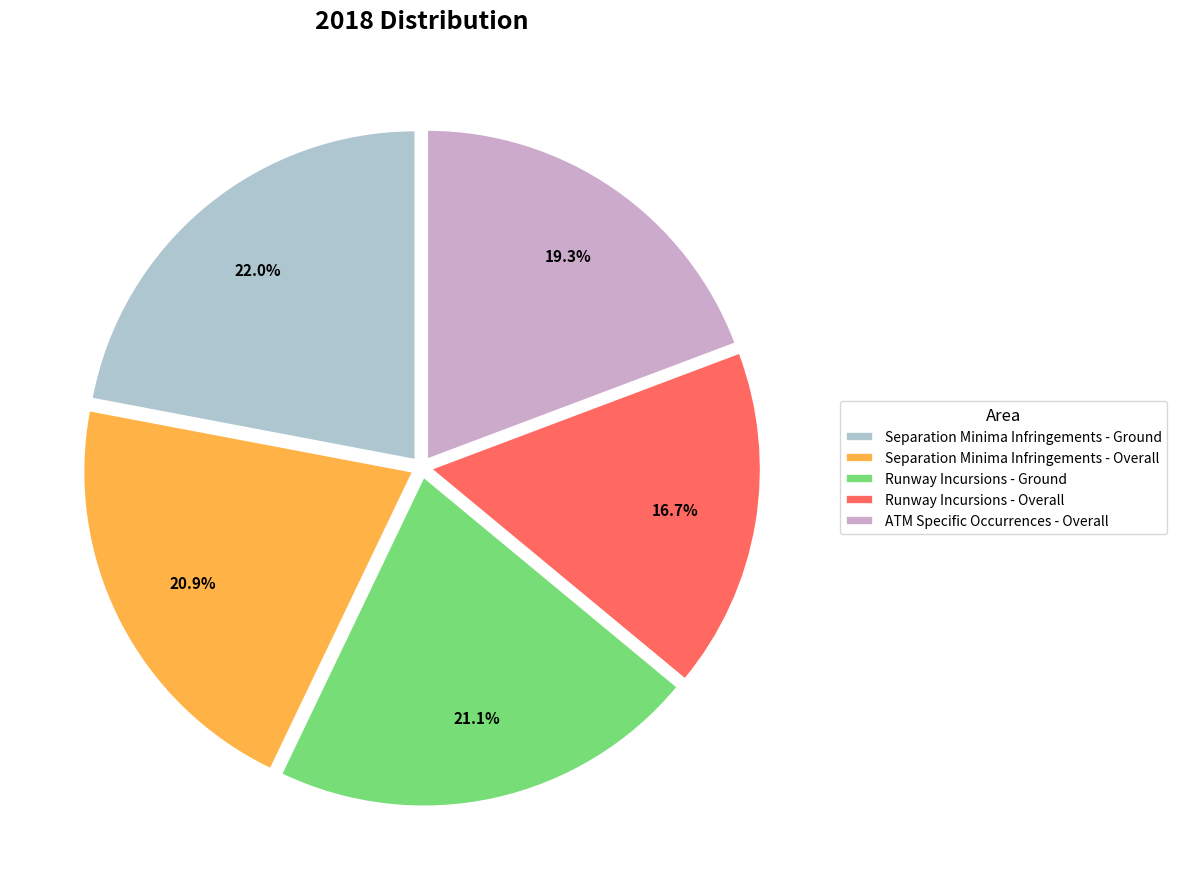

To the nearest percent, what is the combined percentage of Runway Incursions - Ground and Separation Minima Infringements - Overall?

42%